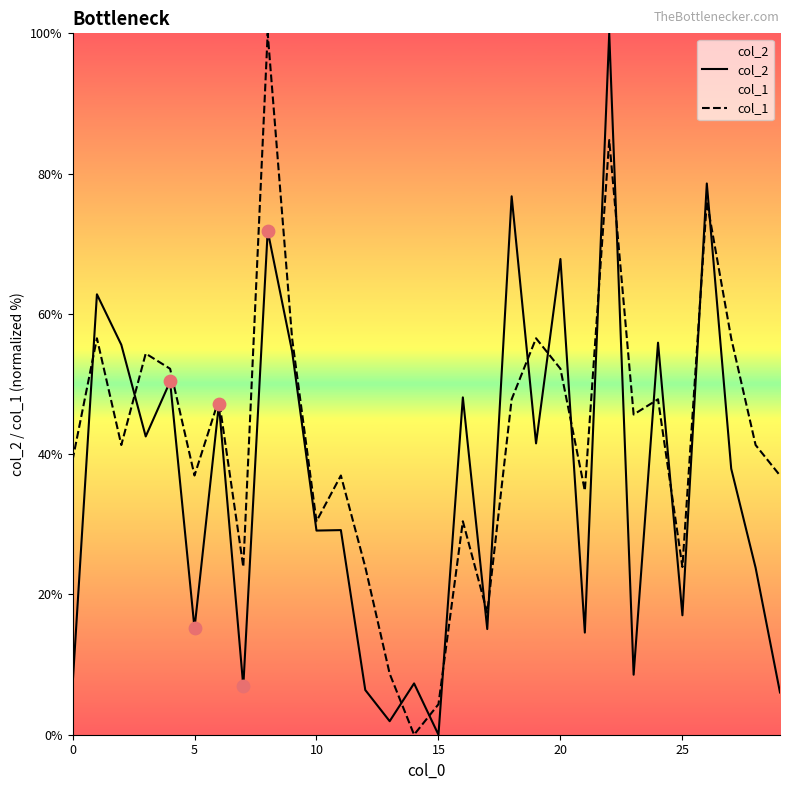

What are all the series names shown in the legend?

col_2, col_1